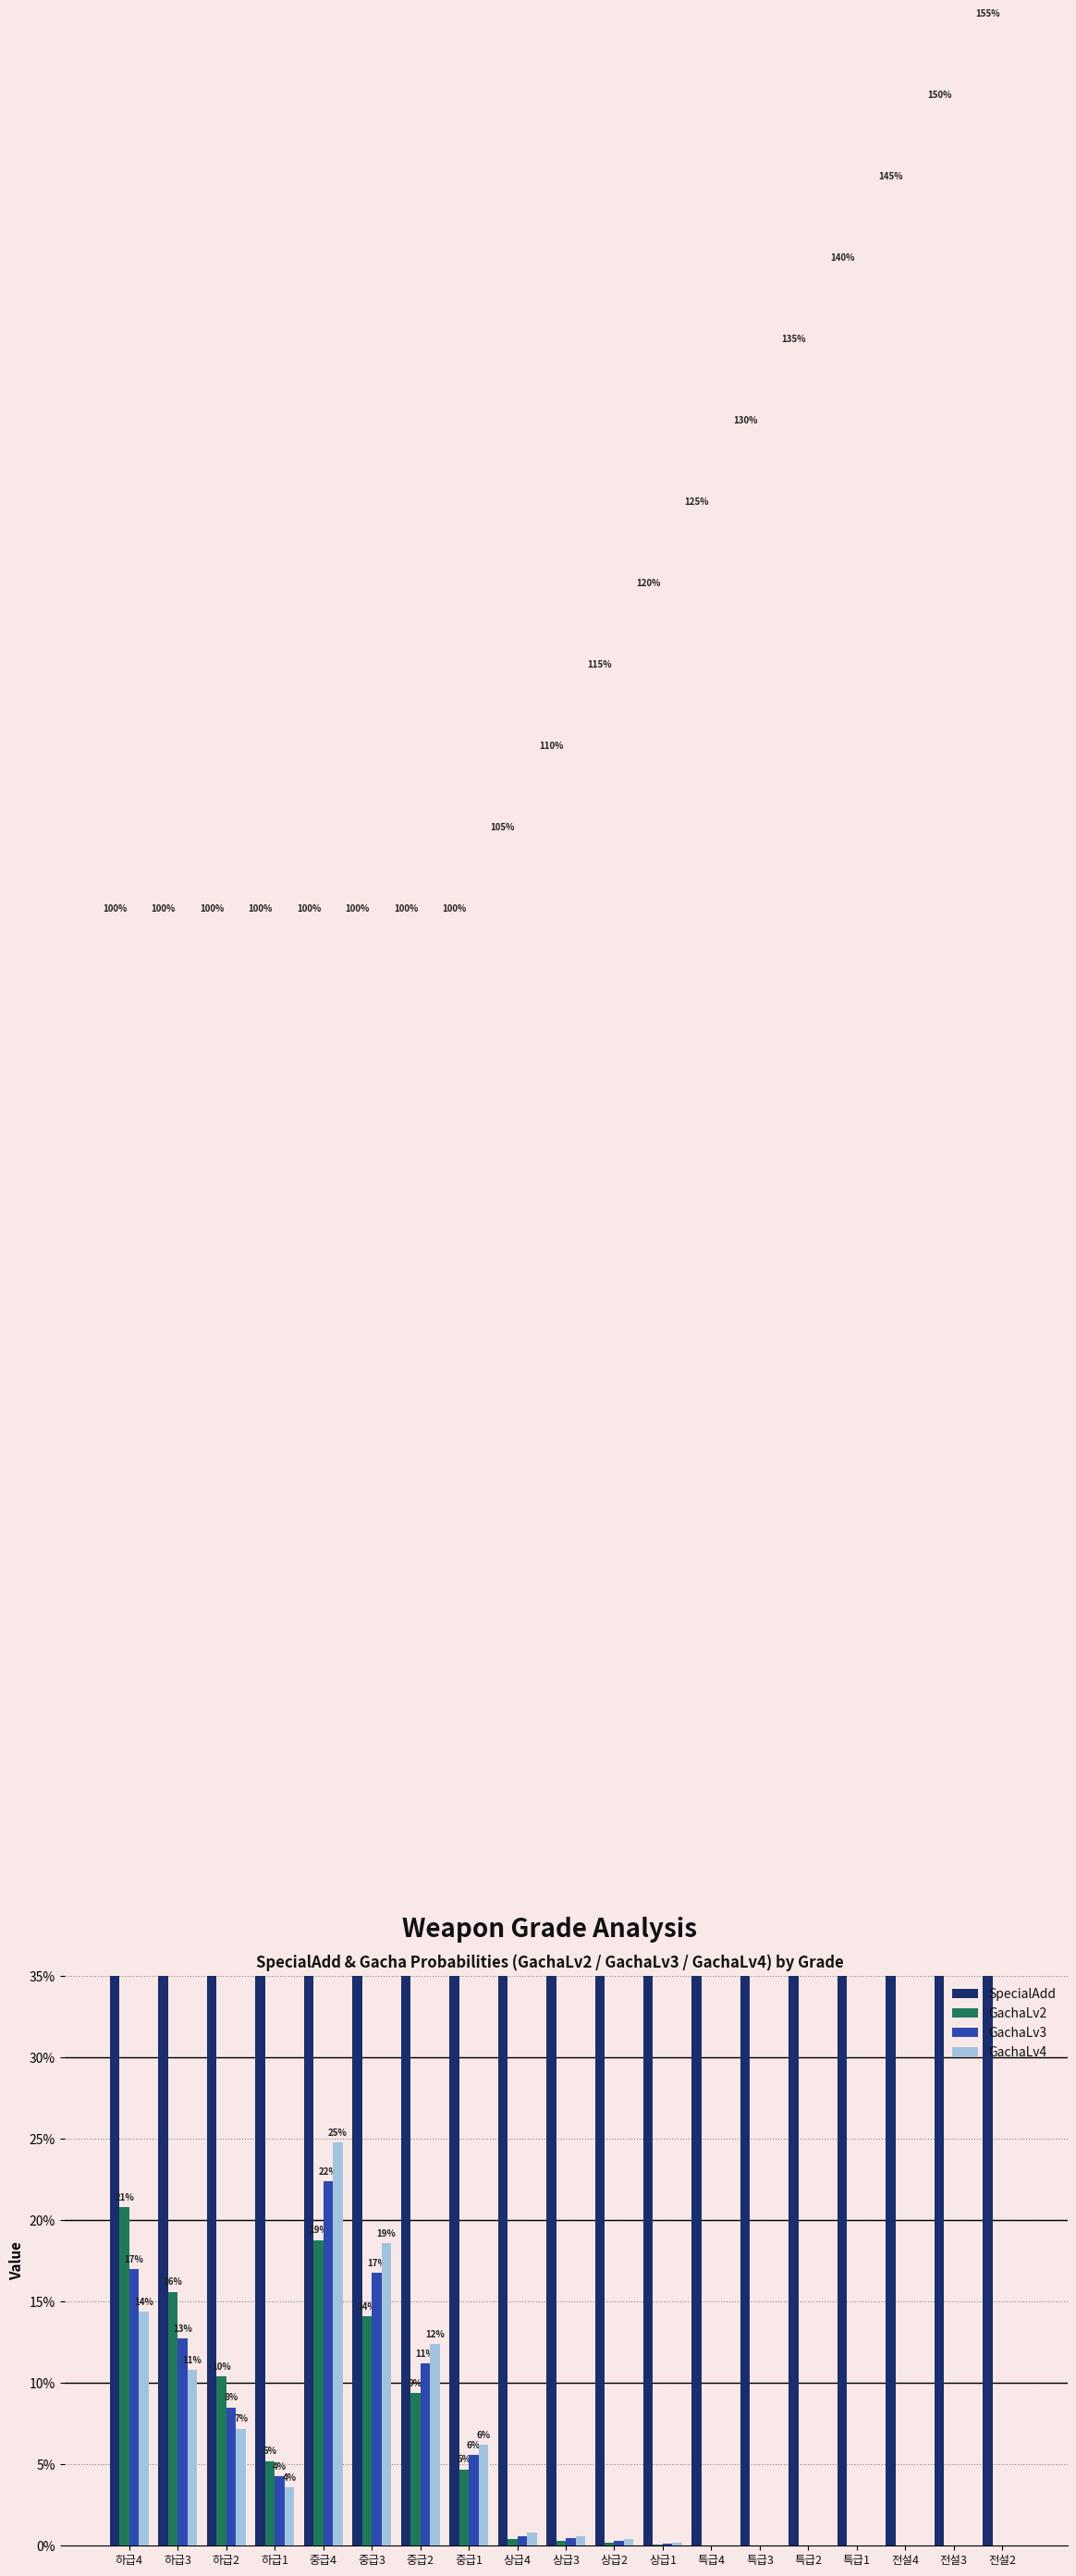

What is the sum of the SpecialAdd values at 중급4 and 상급2?

2.1